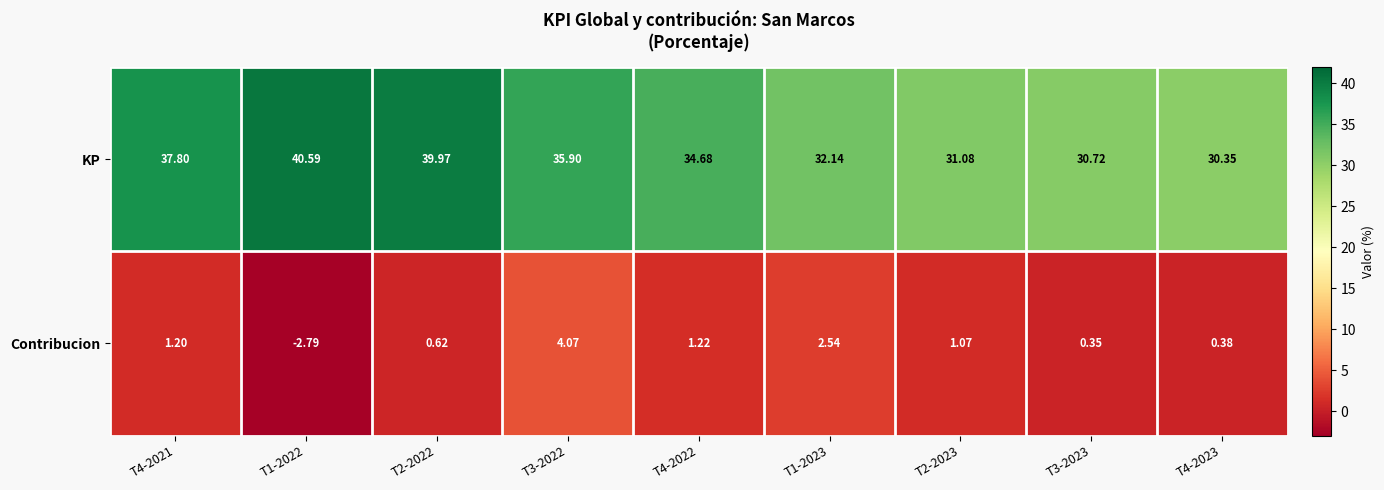

Is the value of Contribucion at T2-2023 greater than the value of KP at T4-2021?

No